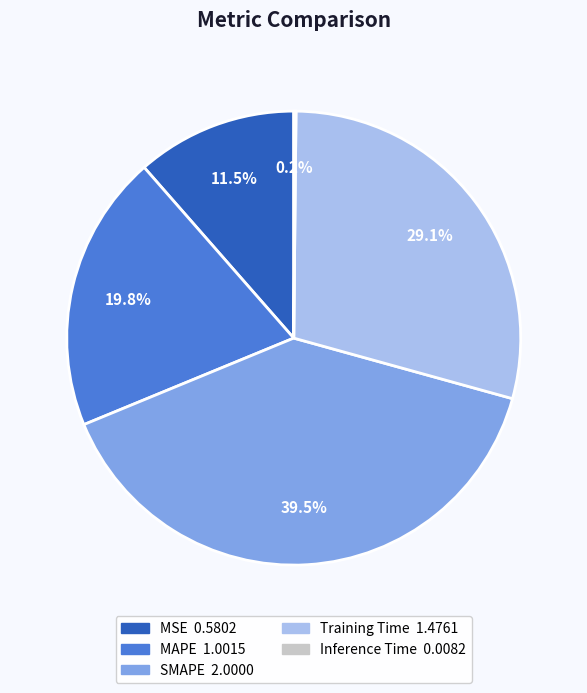

Is it true that MSE is 23% of the pie?

False